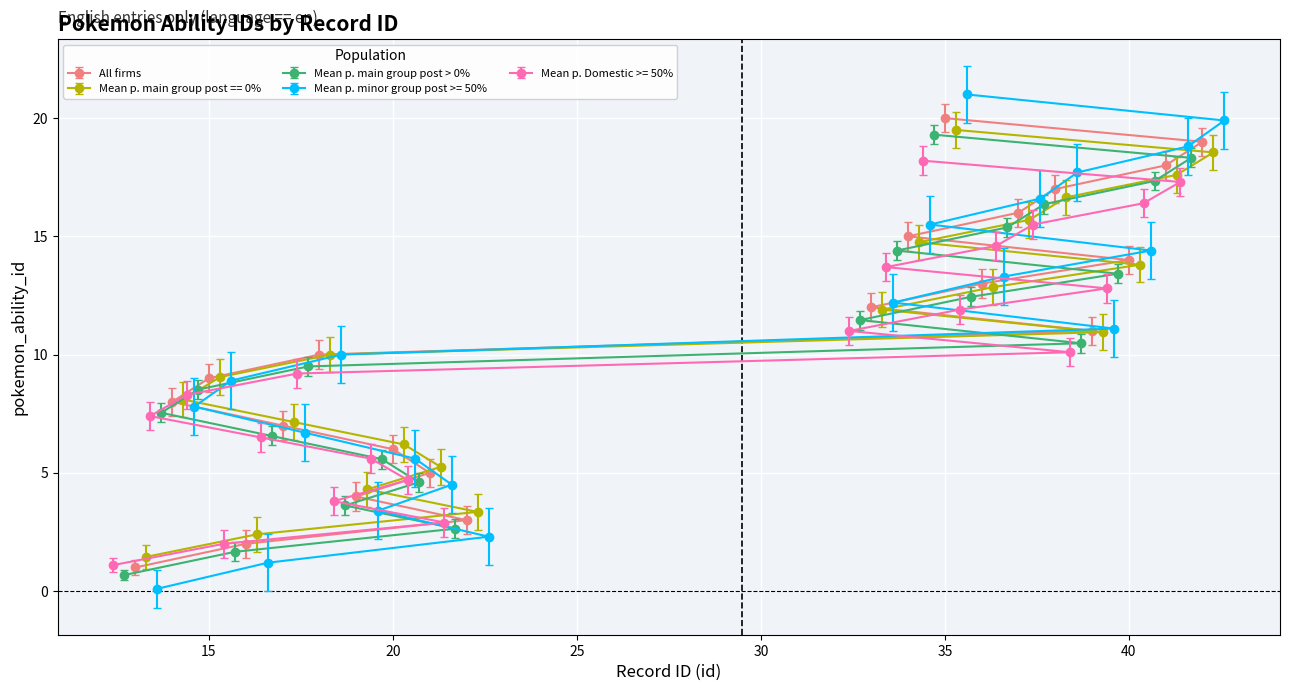

What is the greatest value displayed?

21